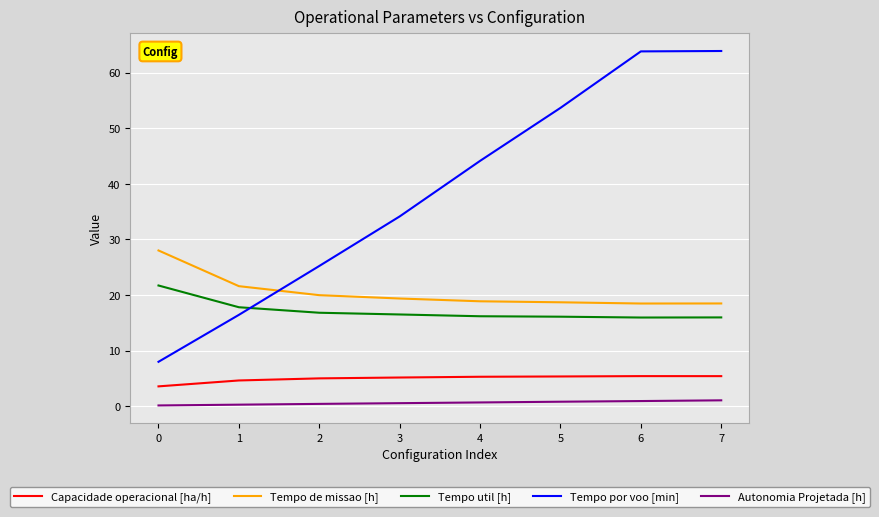

What is the difference between the maximum and second lowest values in the Tempo de missao [h] series?

9.5